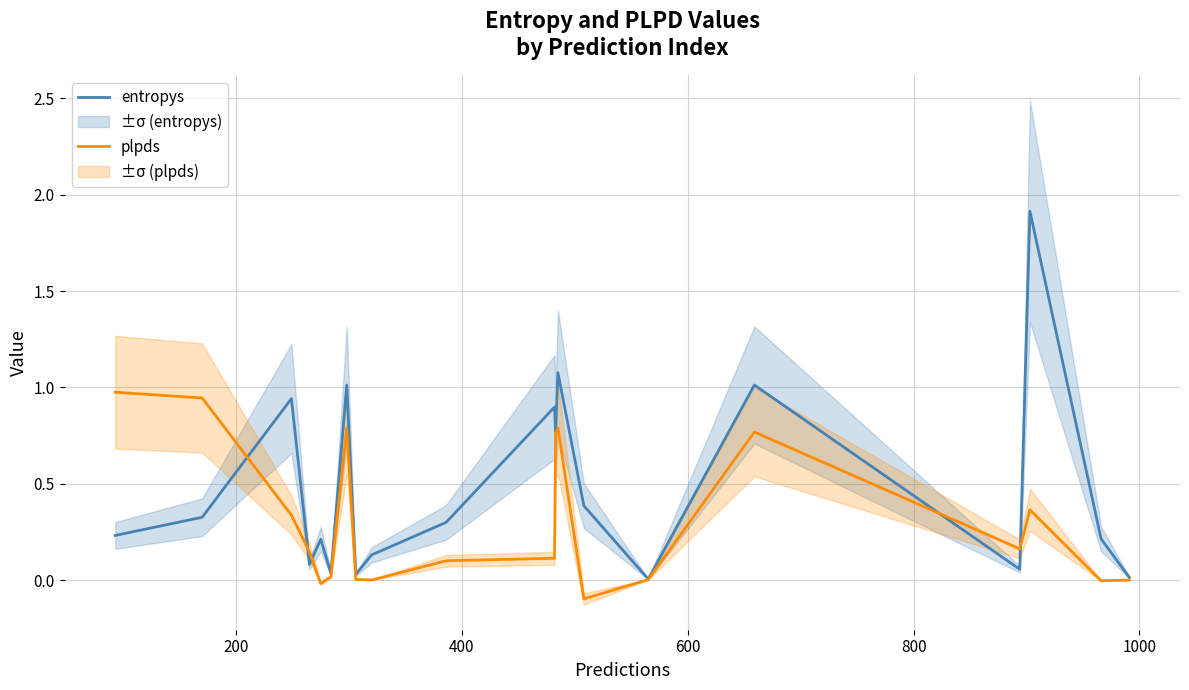

How many interior local peaks does the plpds series have?

4